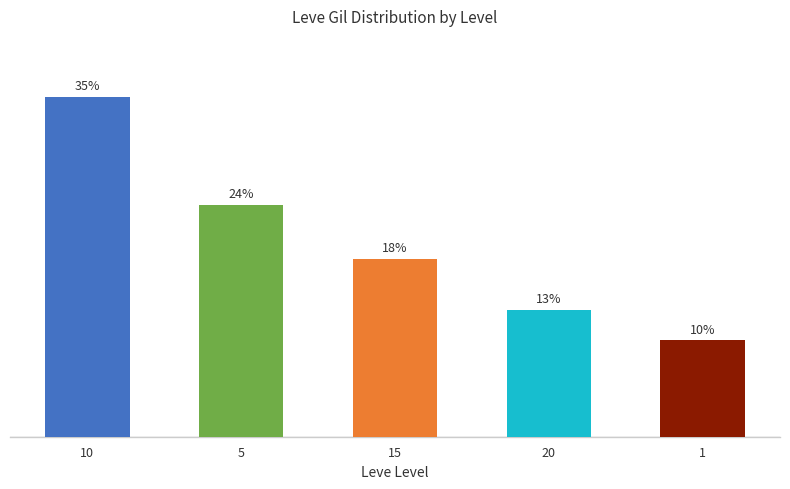

Are the bars horizontal?

No